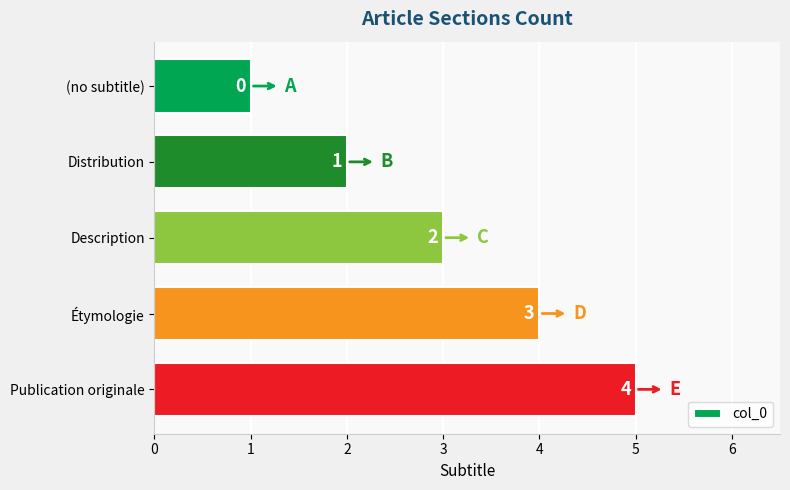

The chart shows a value of 2 at Distribution. True or false?

True